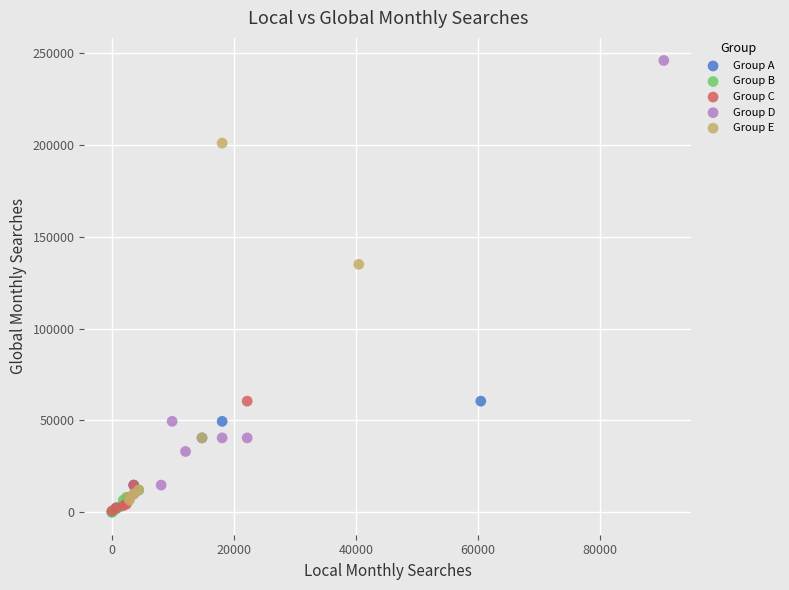

Which series reaches the maximum Y coordinate?

Group D